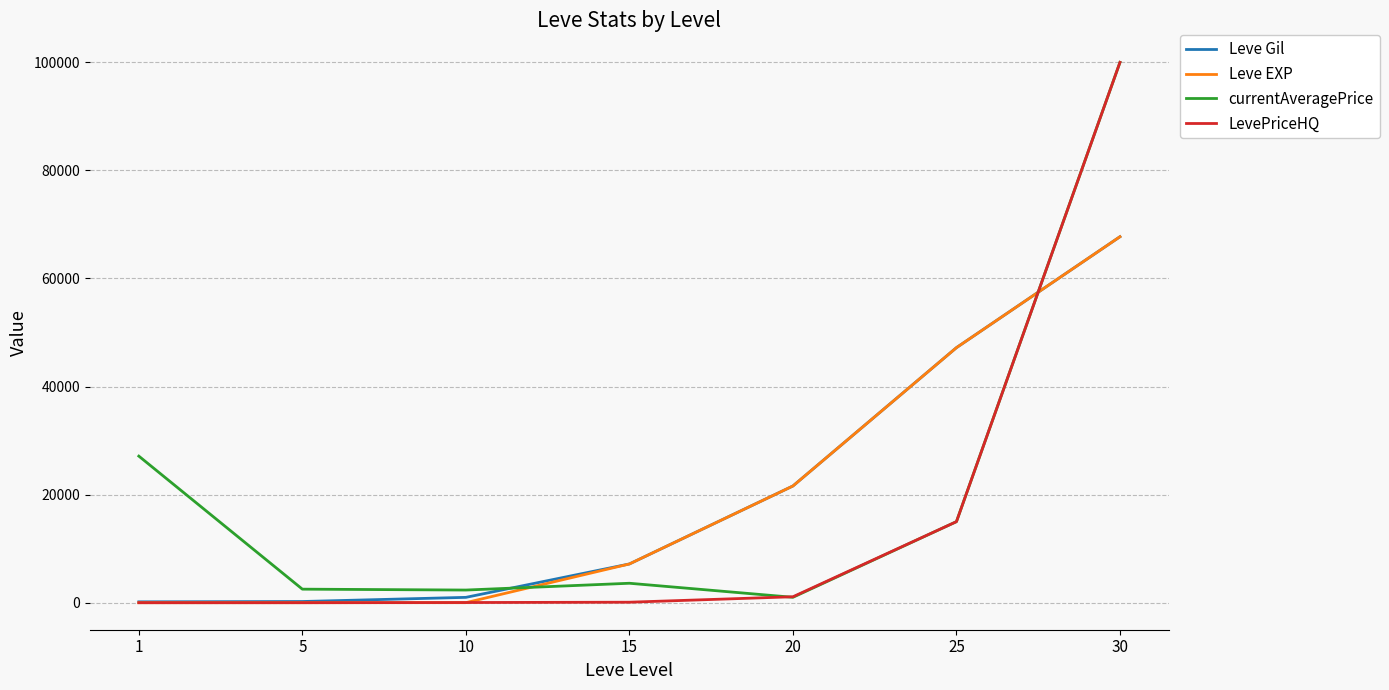

At which category is the sum across all series the highest?

30